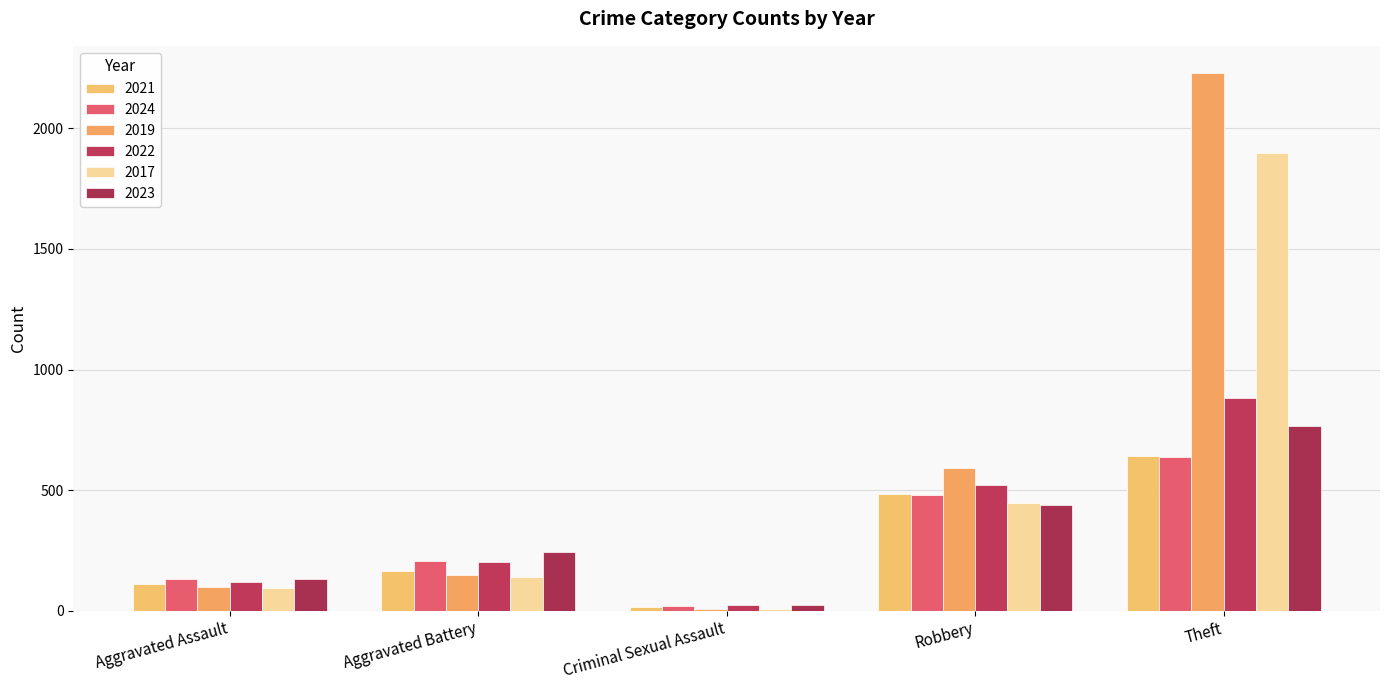

What is the maximum value for 2021?

642